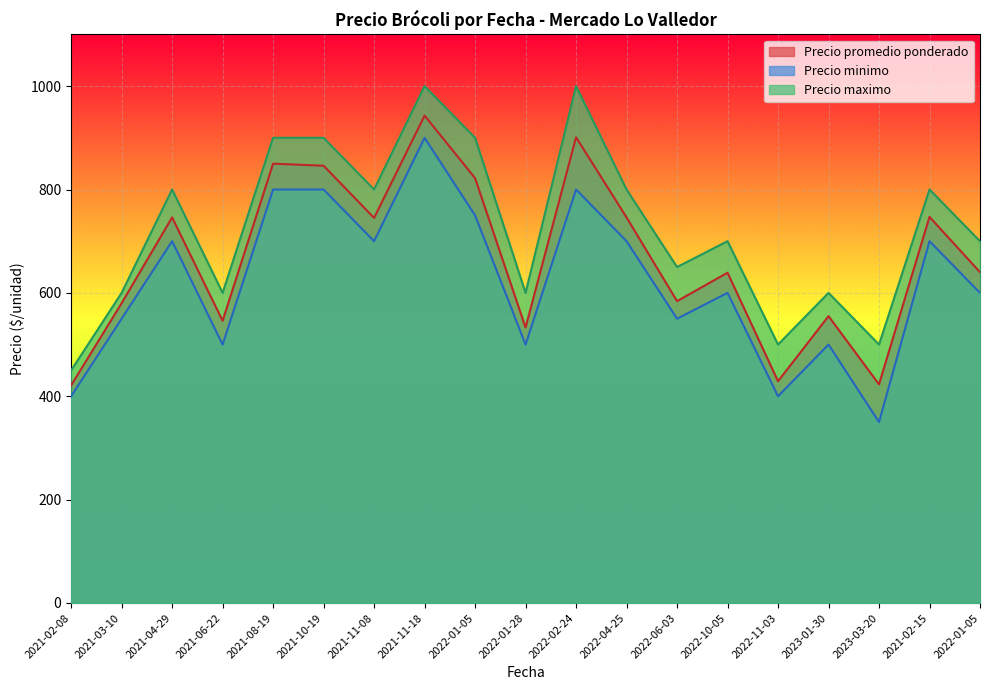

What is the total value across all series at 2021-06-22?

1646